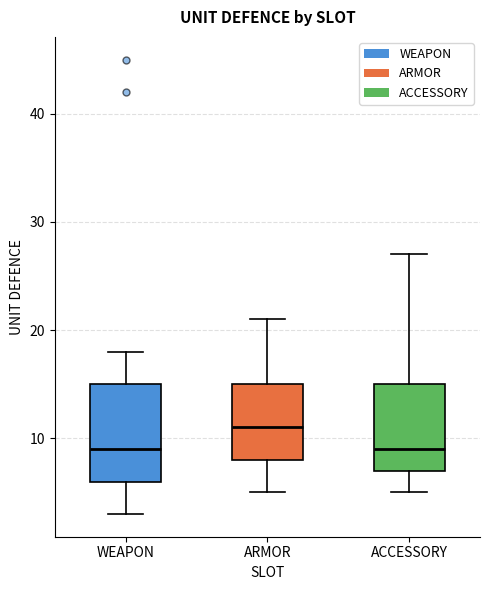

Reading left to right, read every box against the y-axis: the position of its median line, the range the box covers, and the ends of its whiskers. The values are not printed on the chart, so give them approximately, as read against the axis.

WEAPON: median 9, box 6 to 15, whiskers 3 to 18
ARMOR: median 11, box 8 to 15, whiskers 5 to 21
ACCESSORY: median 9, box 7 to 15, whiskers 5 to 27